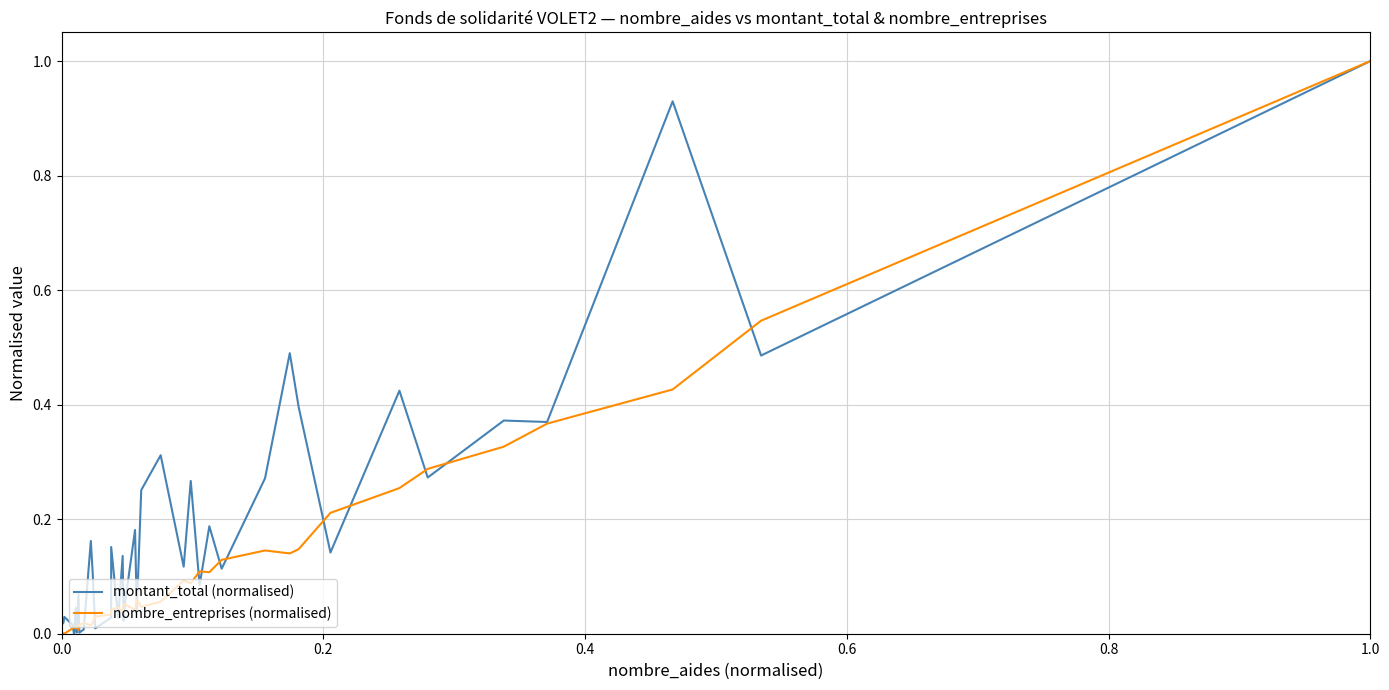

What are all the series names shown in the legend?

montant_total (normalised), nombre_entreprises (normalised)